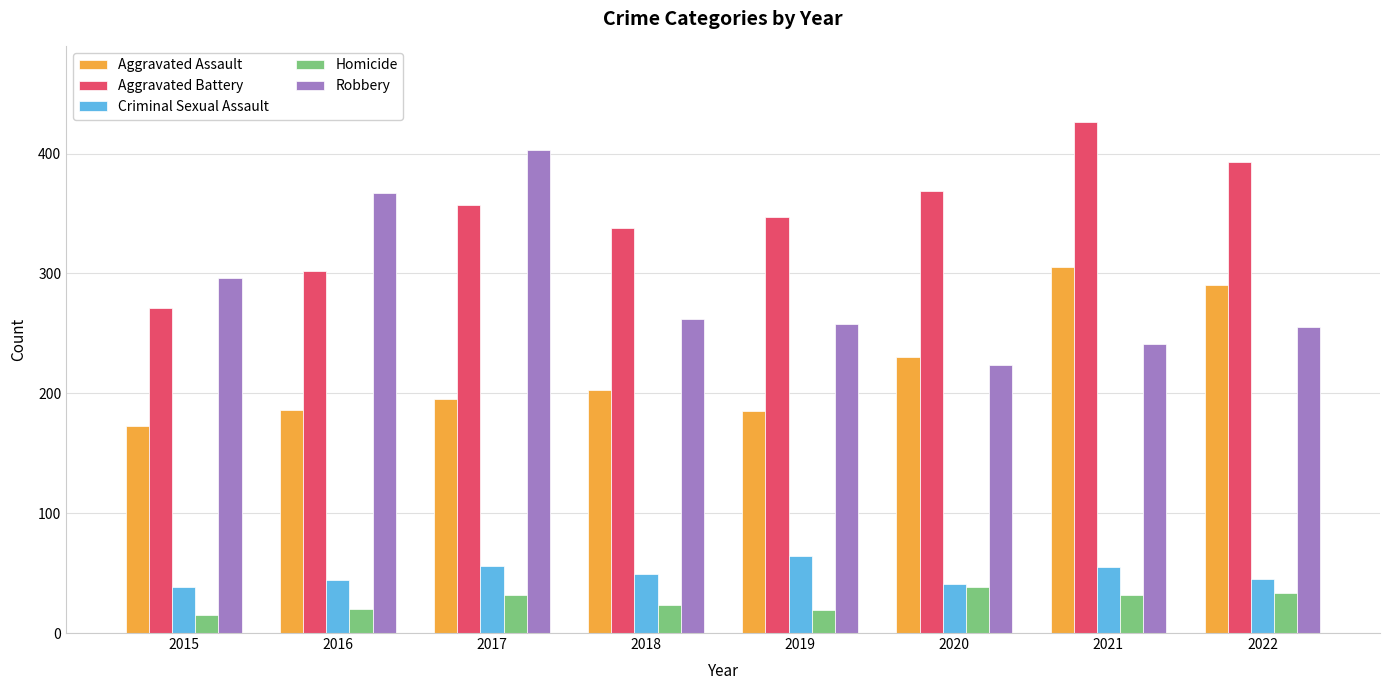

Which series has the largest total across all categories?

Aggravated Battery